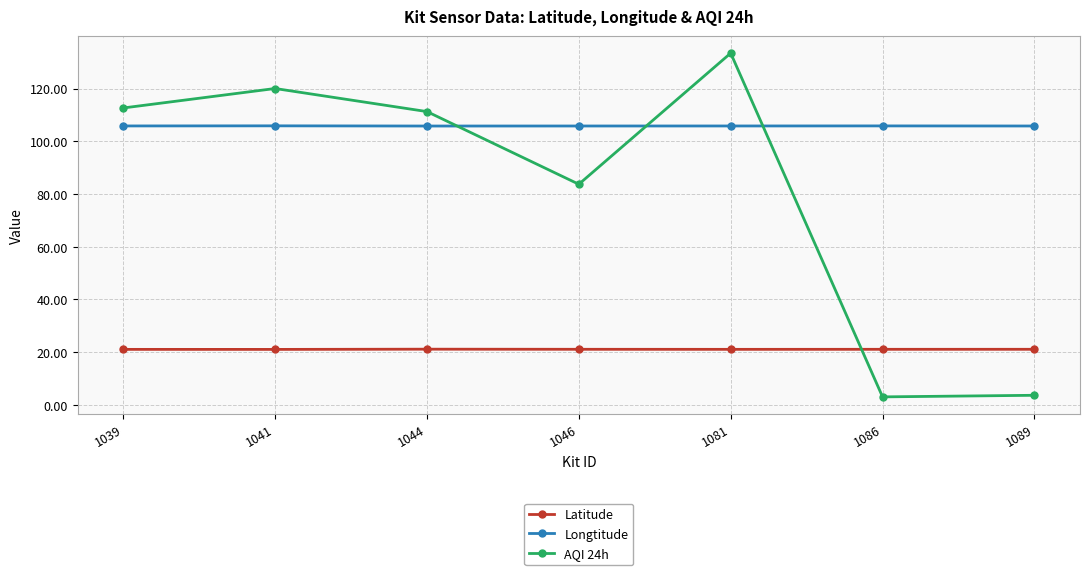

What is the maximum value for Longtitude?

105.8